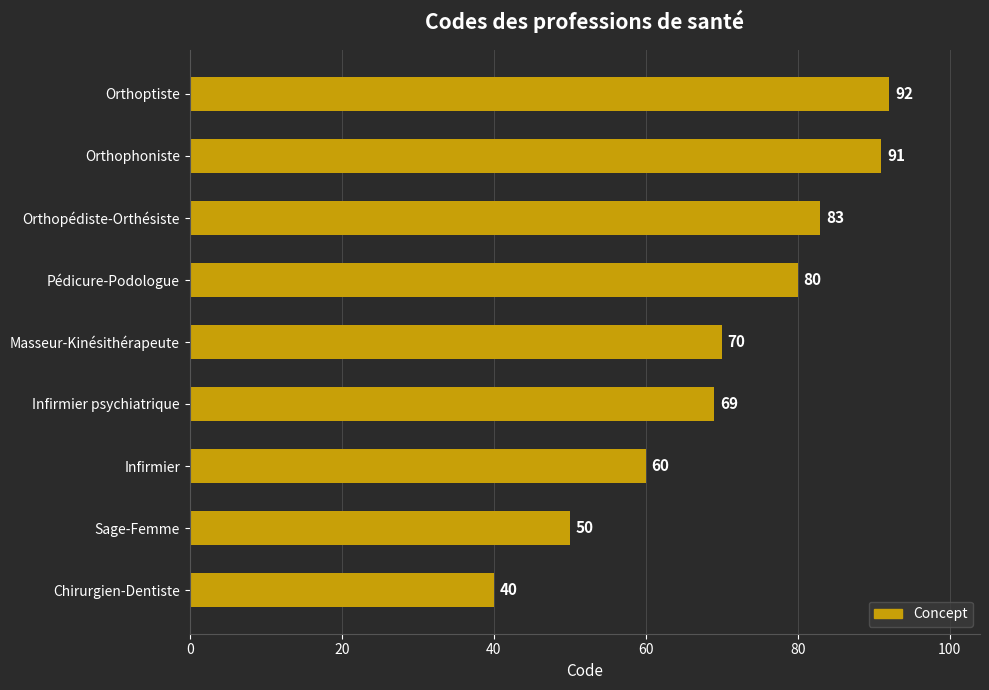

Where is the data nearest to the value 66?

Infirmier psychiatrique